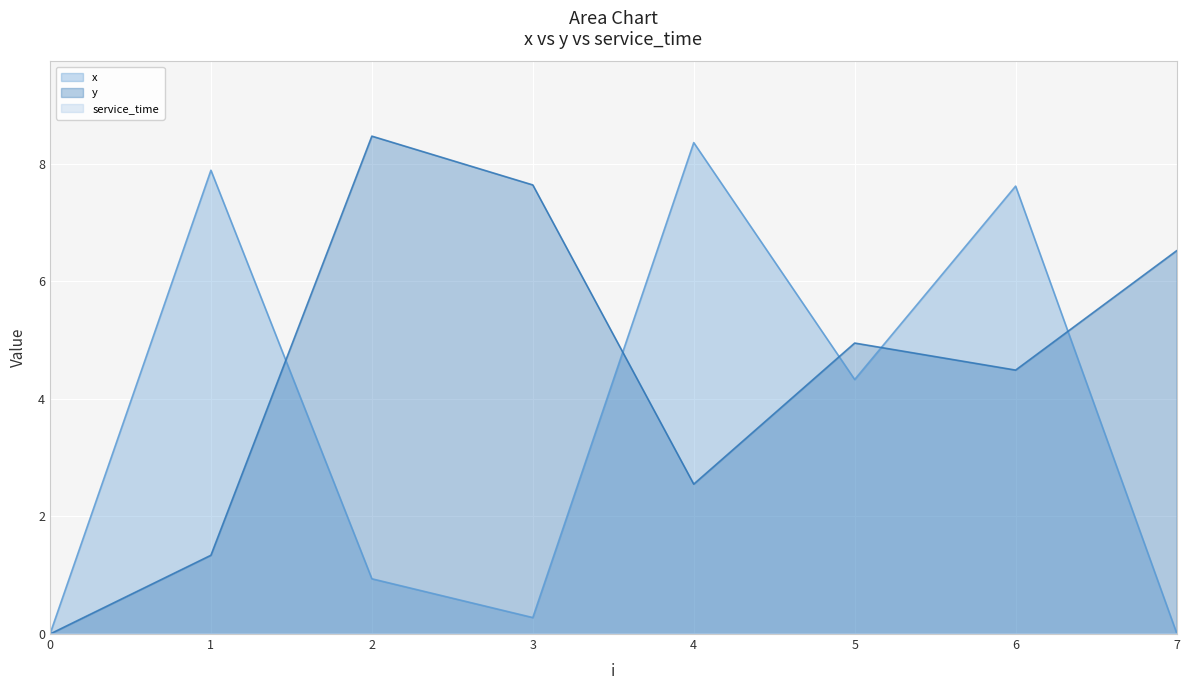

At which category does the chart reach its peak across all series?

2